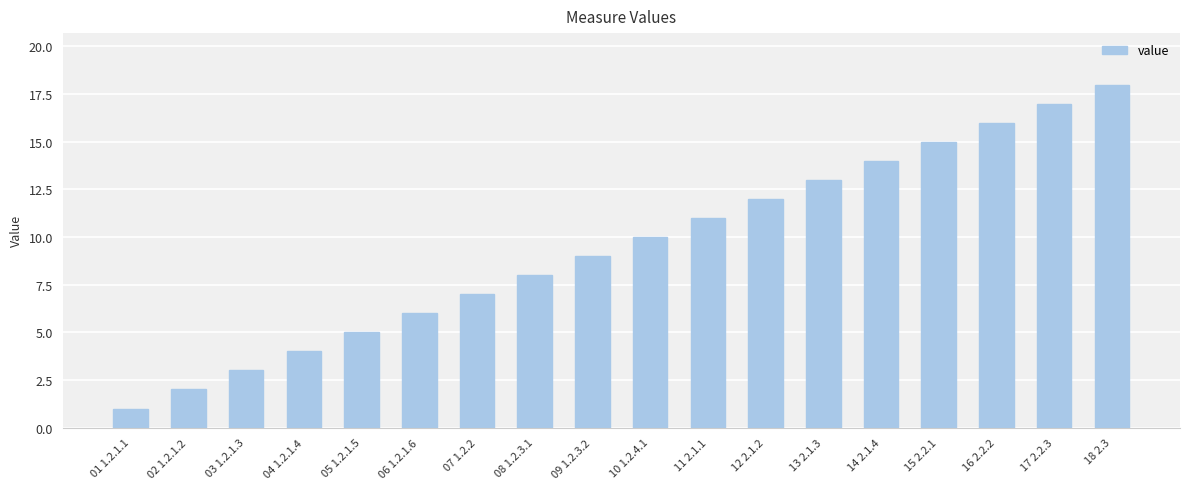

Between 16 2.2.2 and 18 2.3, which is larger?

18 2.3